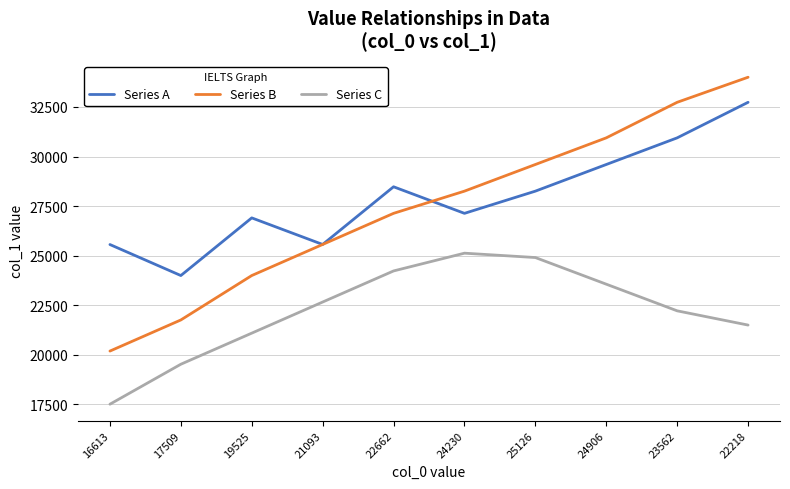

The value of Series C at 22662 is 24230. True or false?

True